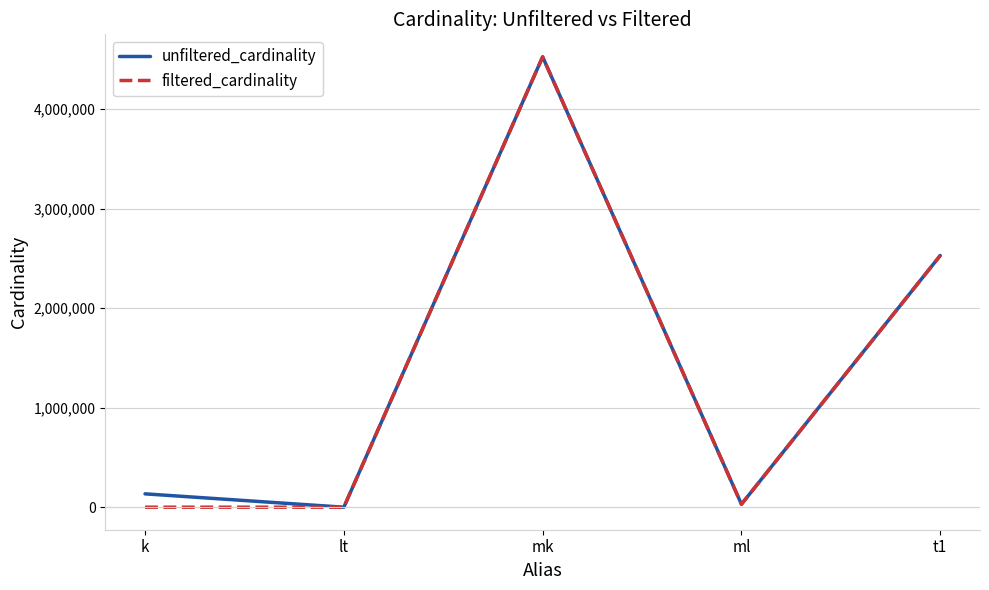

What is the spread (max minus min) of values at k?

134169